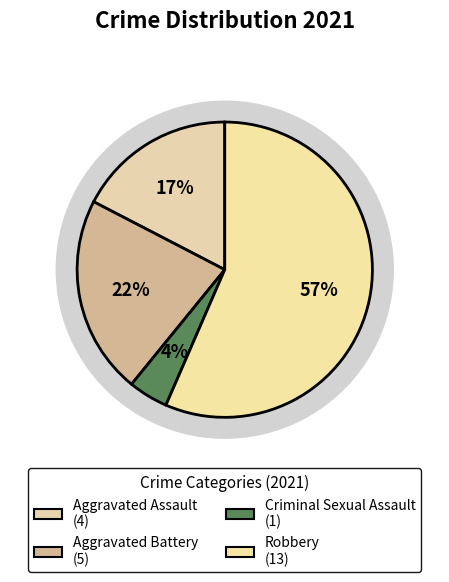

How much of the chart is everything except Criminal Sexual Assault?

95.7%